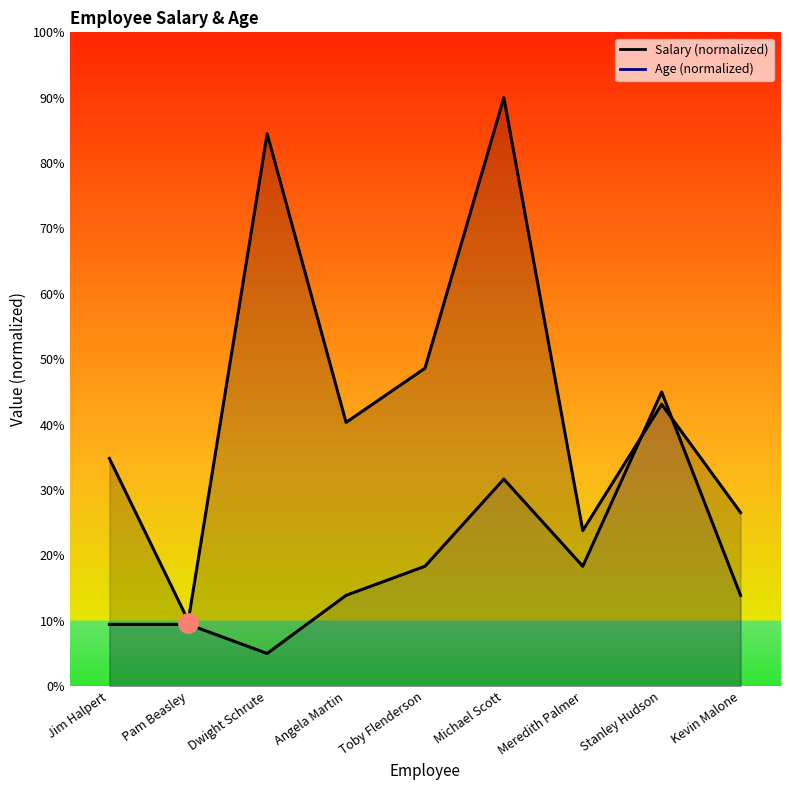

Rank the series by their maximum value, from highest to lowest.

Salary, Age